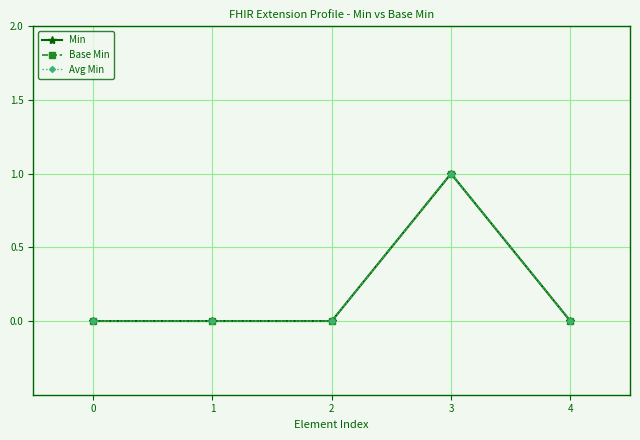

Which series has the largest range (max minus min)?

Min